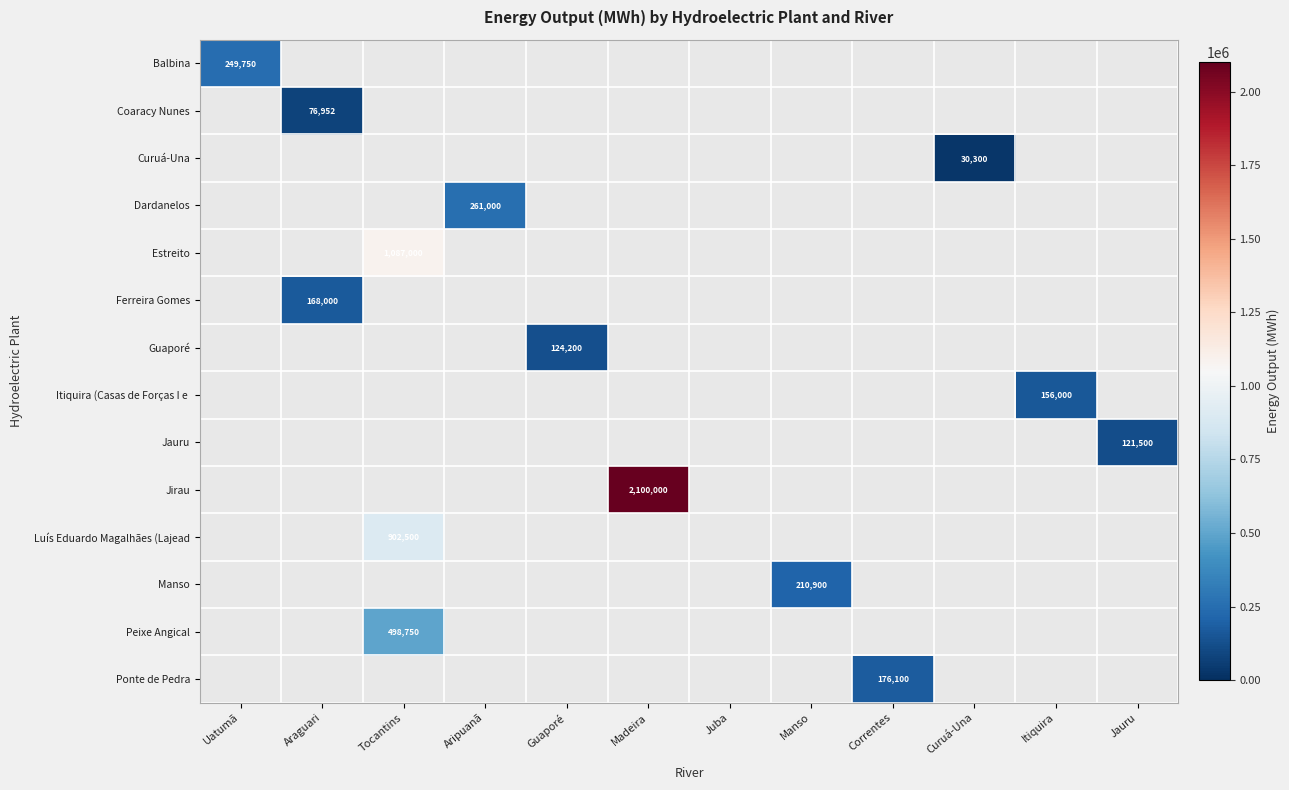

List the labels in order of Balbina value, smallest first.

Araguari, Tocantins, Aripuanã, Guaporé, Madeira, Juba, Manso, Correntes, Curuá-Una, Itiquira, Jauru, Uatumã